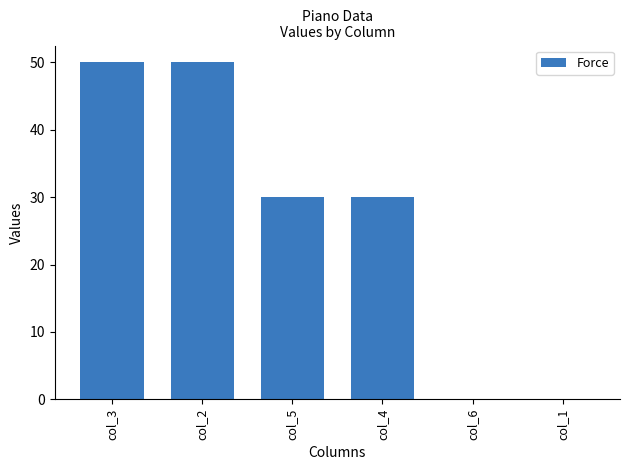

The value at col_1 is 26. True or false?

False